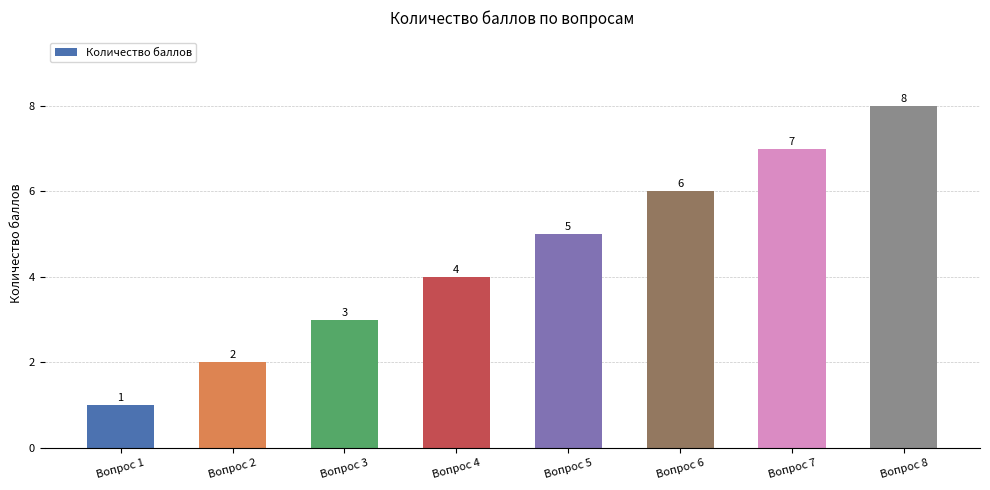

At which category does the chart reach its peak across all series?

Вопрос 8